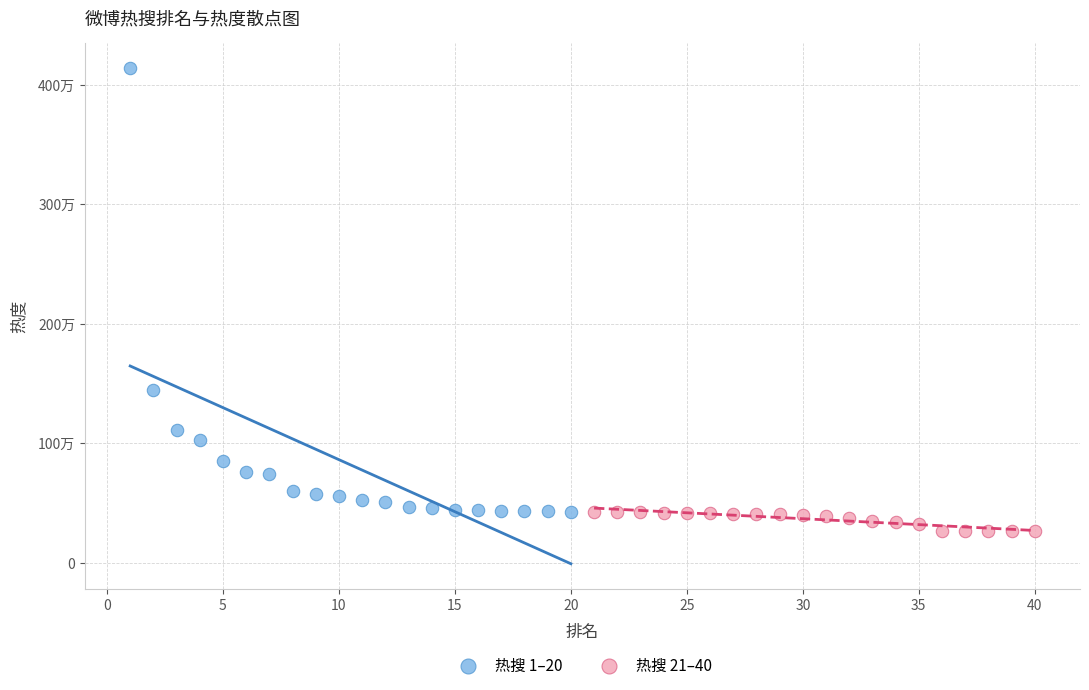

What are all the series names shown in the legend?

热搜 1–20, 热搜 21–40